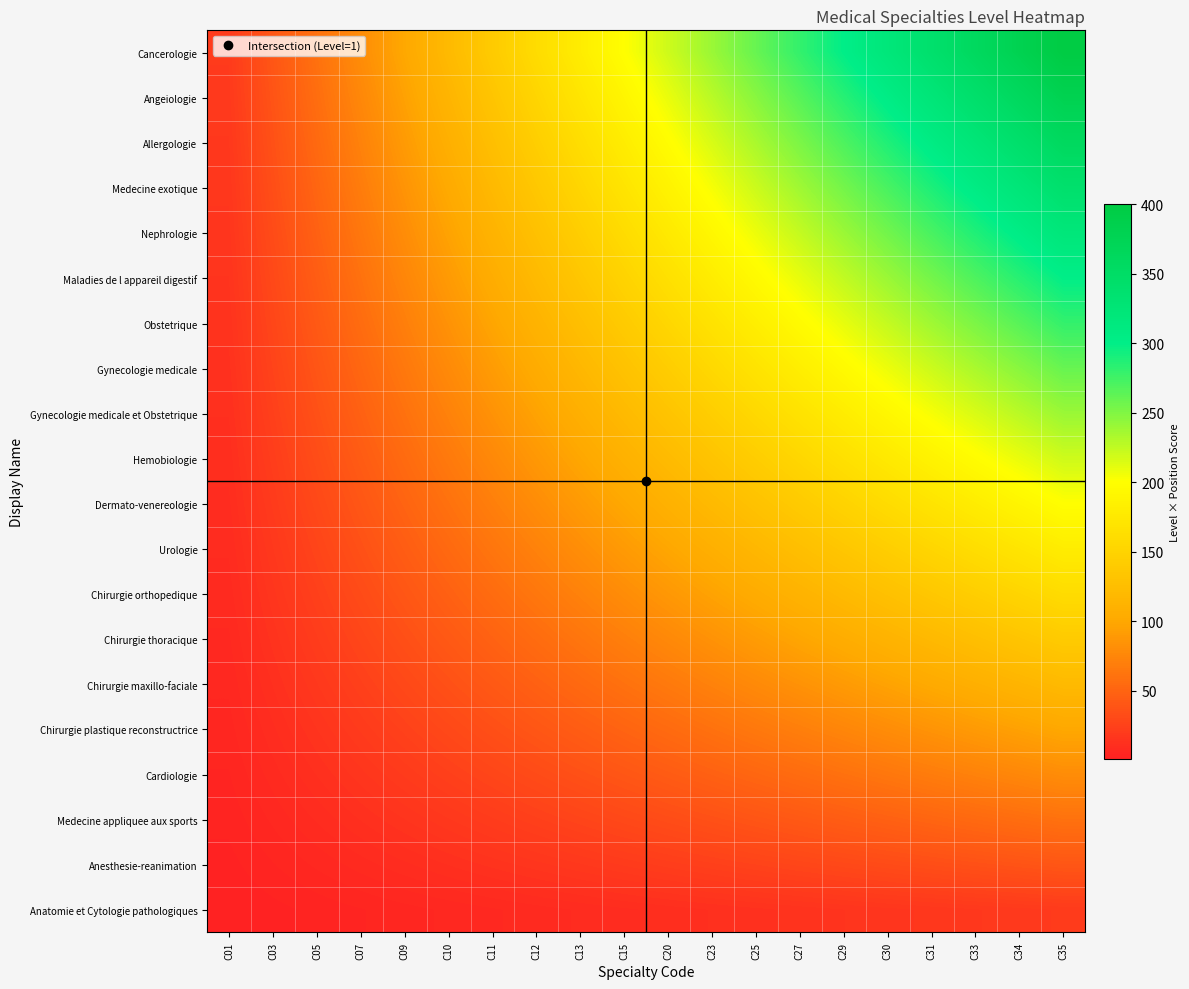

Which has a higher value, C29 or C34?

C34